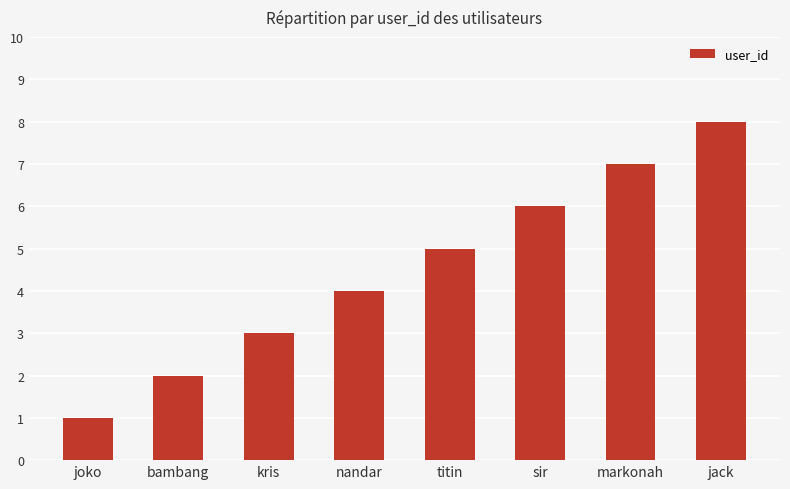

How many series are shown in this chart?

1